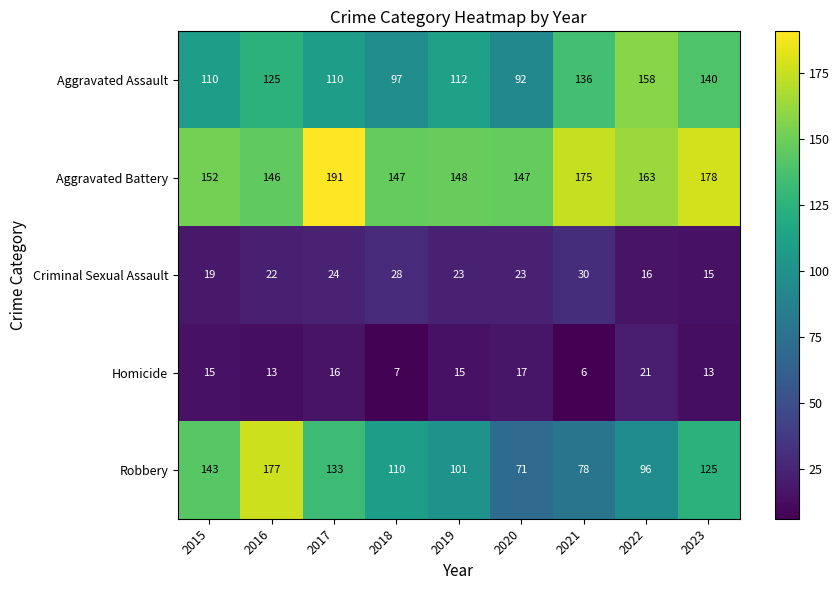

At which label does Aggravated Battery reach its minimum?

2016